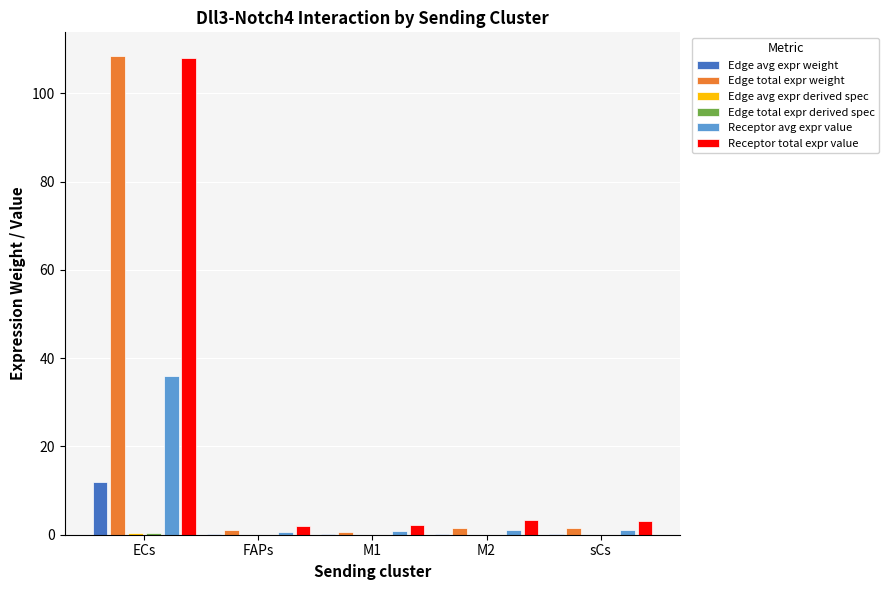

Is the value of Edge avg expr weight at sCs greater than the value of Receptor avg expr value at ECs?

No